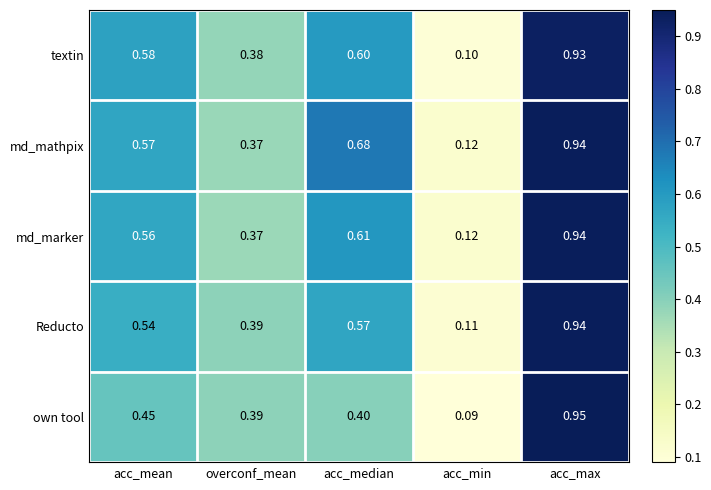

What is the total value across all series at acc_max?

4.7